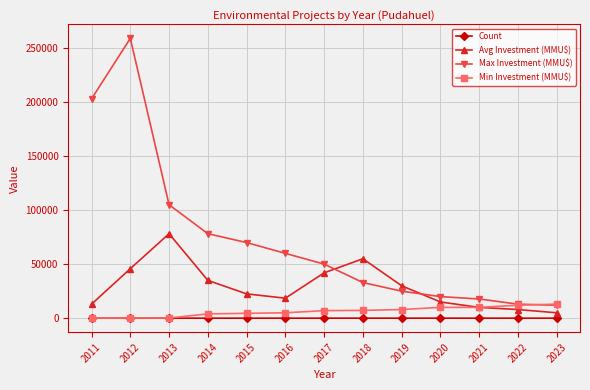

What is the maximum value shown in the chart?

259000